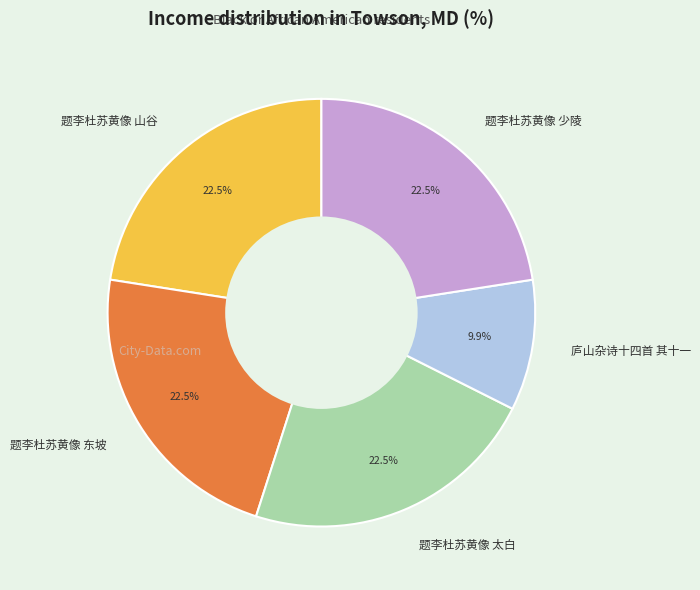

Which category has the smallest portion of the pie?

庐山杂诗十四首 其十一